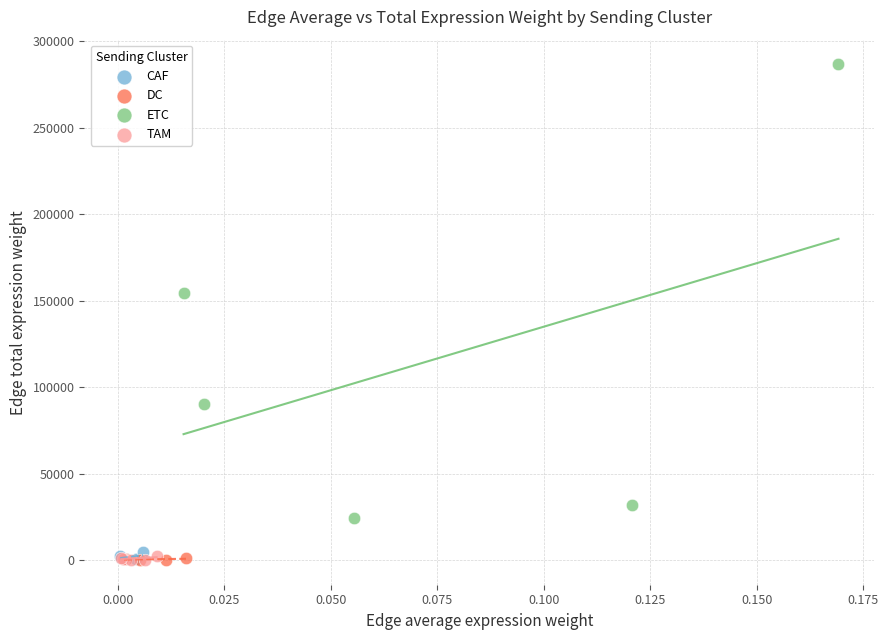

Which series reaches the maximum Y coordinate?

ETC